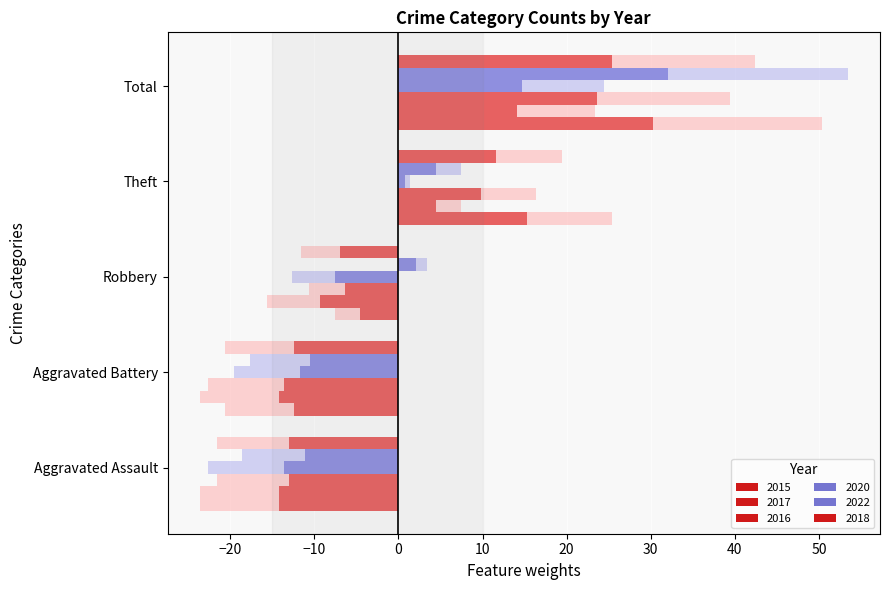

Where is 2015 nearest to the value 8?

Theft